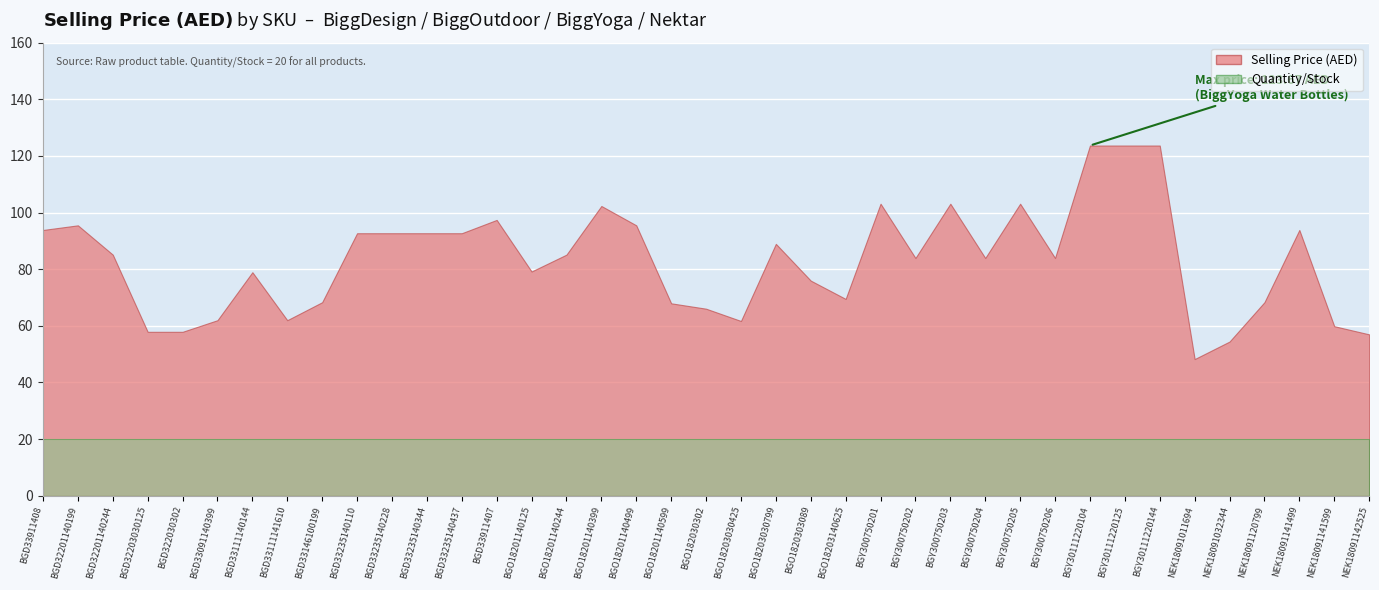

The value of Selling Price (AED) at BGD33911408 is 93.8. True or false?

True